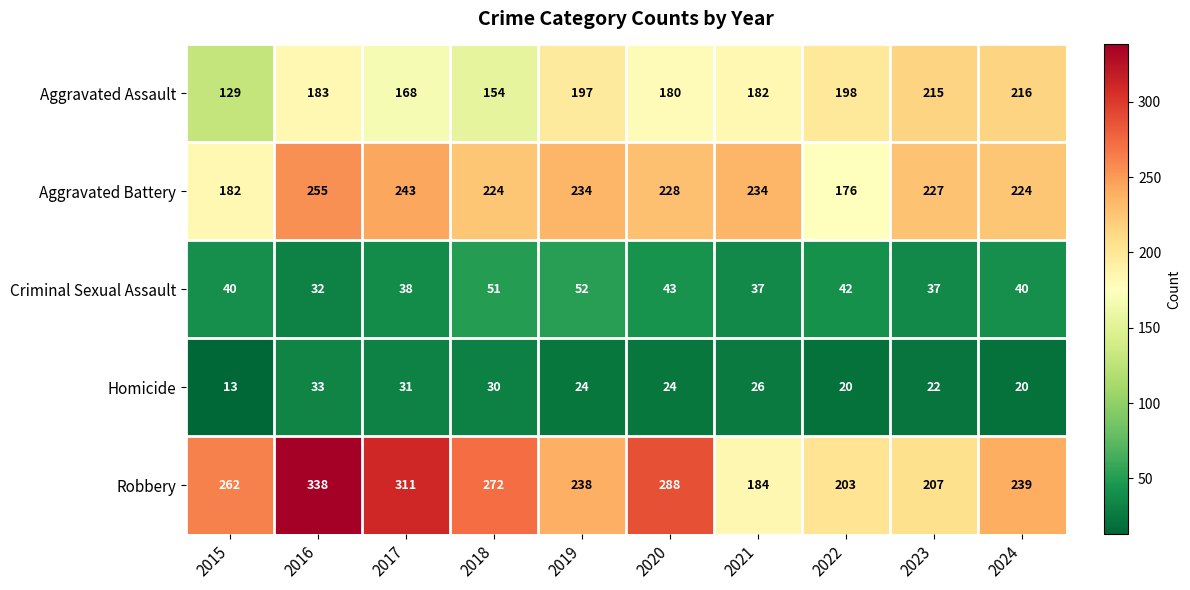

What is the average value of the Criminal Sexual Assault series?

41